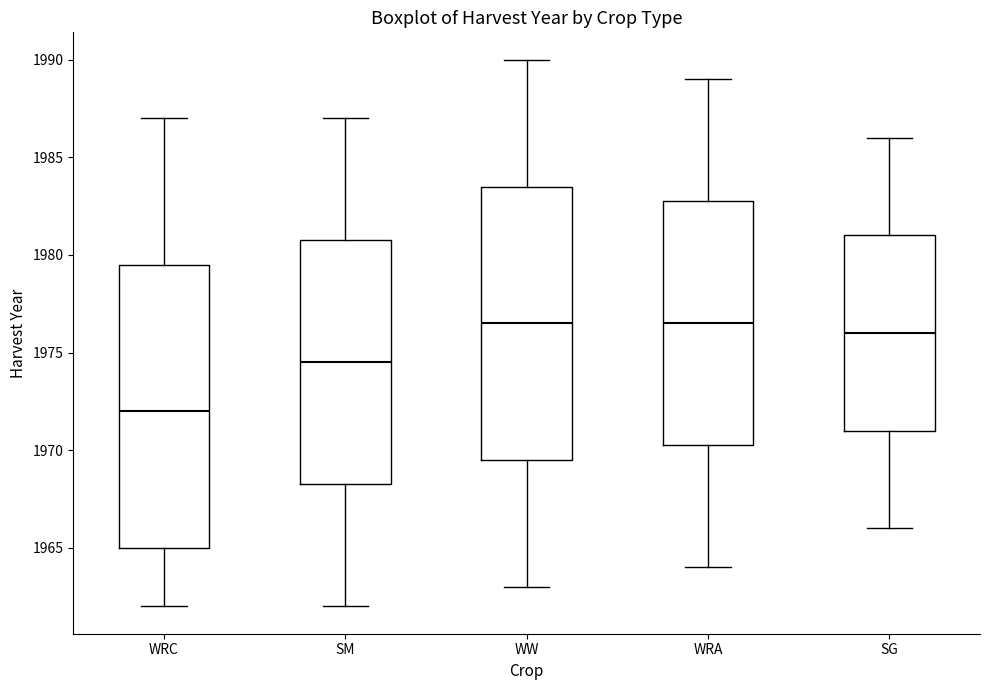

Where is the upper edge of the box for SM on the y-axis? The values are not printed on the chart, so give them approximately, as read against the axis.

1981.0